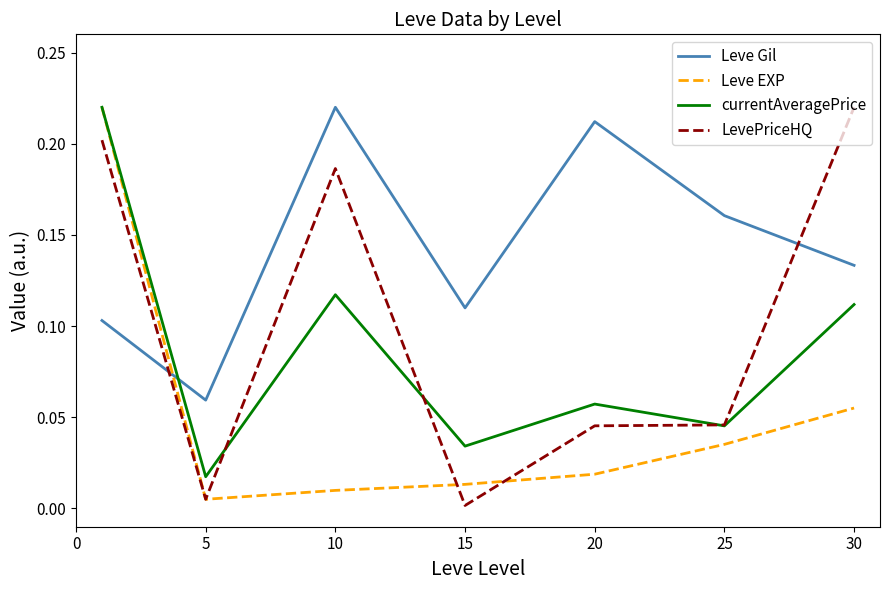

Which series has the largest total across all categories?

Leve Gil